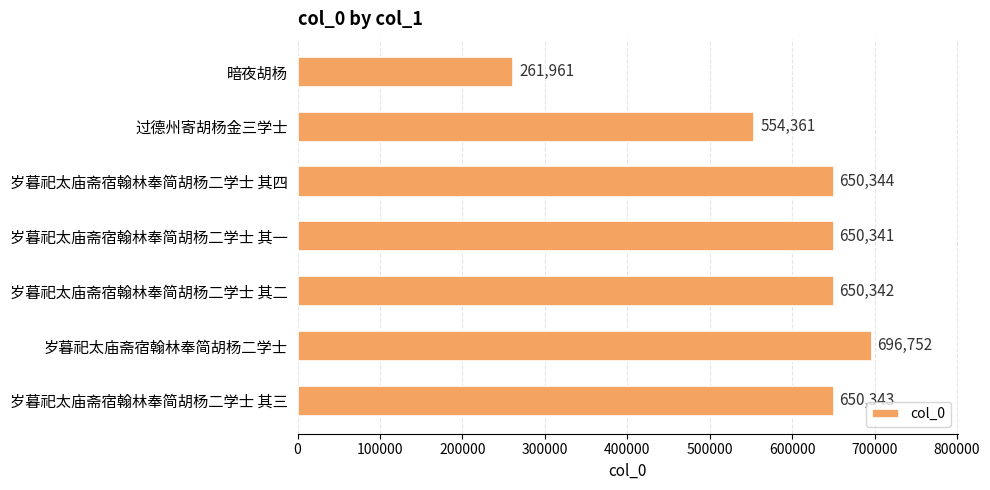

Approximately how many times larger is the value at 岁暮祀太庙斋宿翰林奉简胡杨二学士 其一 compared to 暗夜胡杨?

2.5